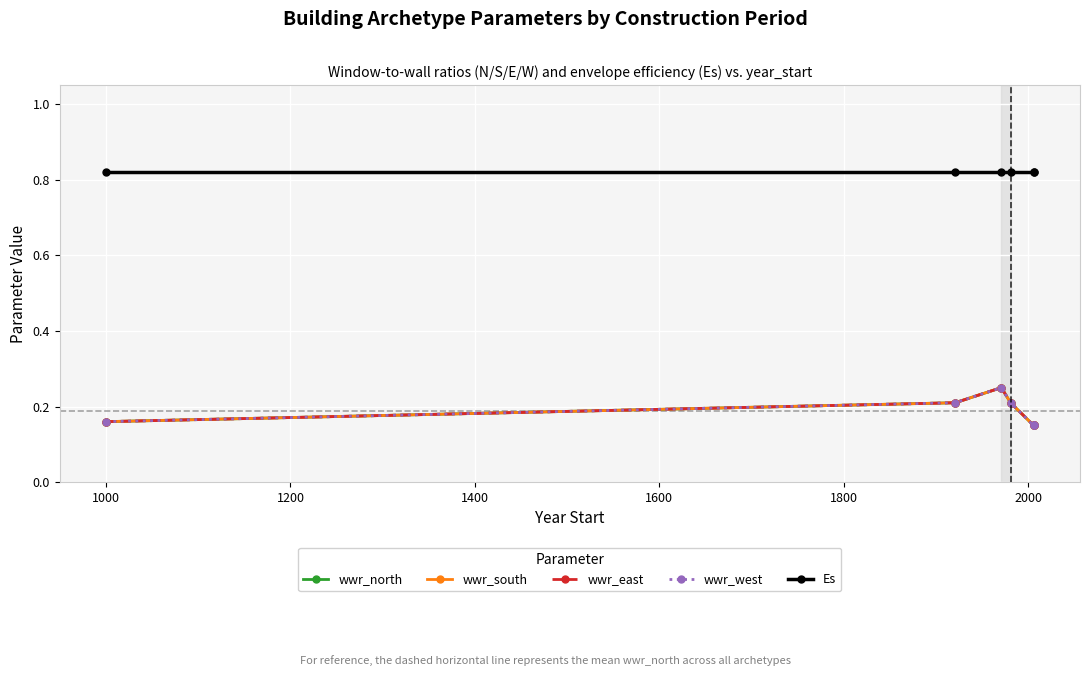

Which series has the widest spread of values?

wwr_north